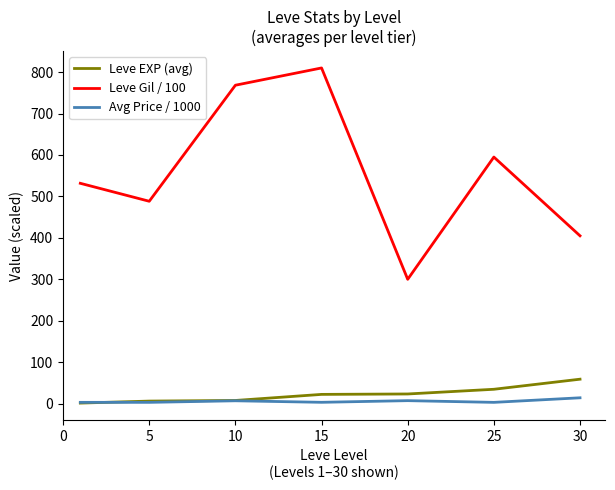

Which series has the largest total across all categories?

Leve Gil / 100